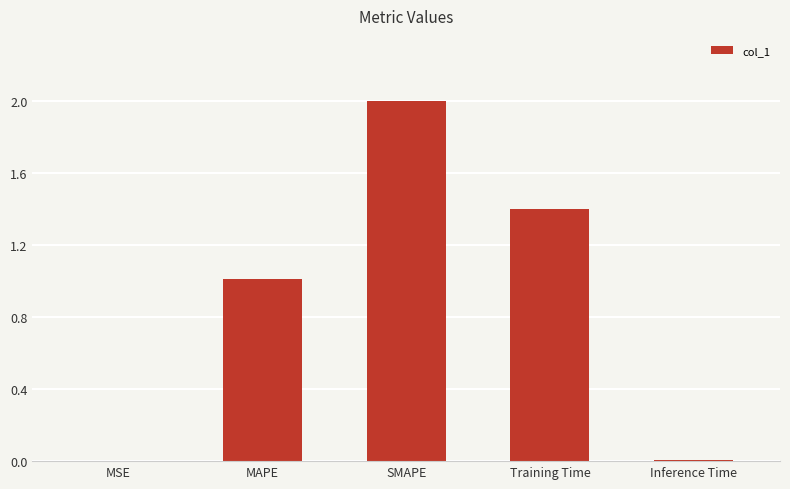

What is the change in value from MSE to Training Time?

+1.4